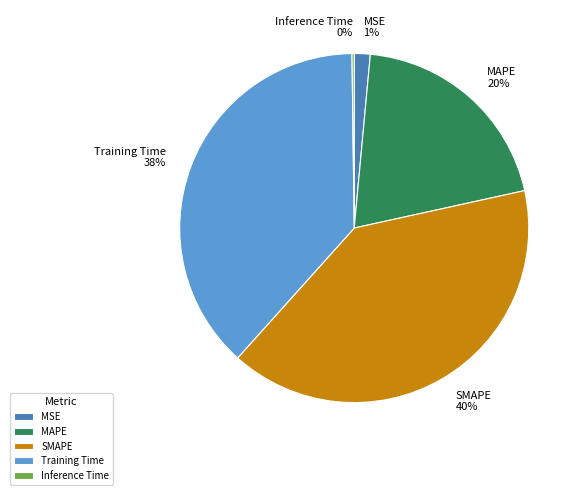

True or false: SMAPE accounts for 40% of the total.

True